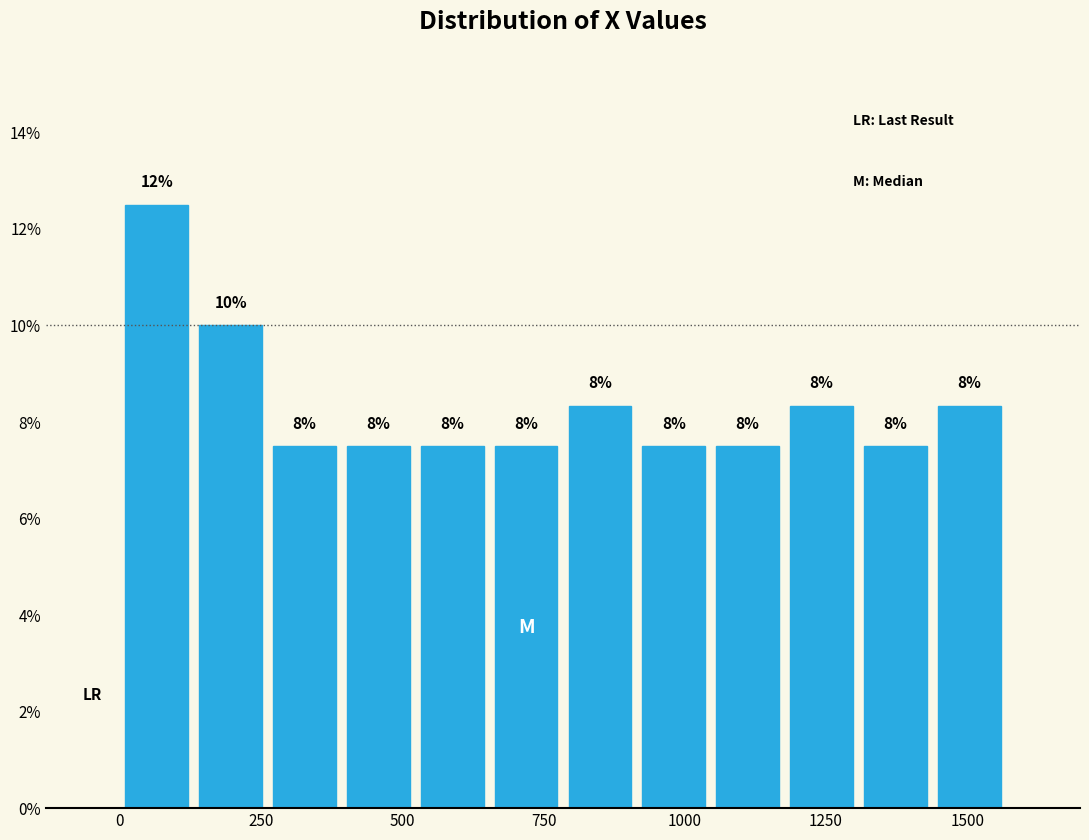

Read against the x-axis, roughly where is the centre of the tallest bar?

50